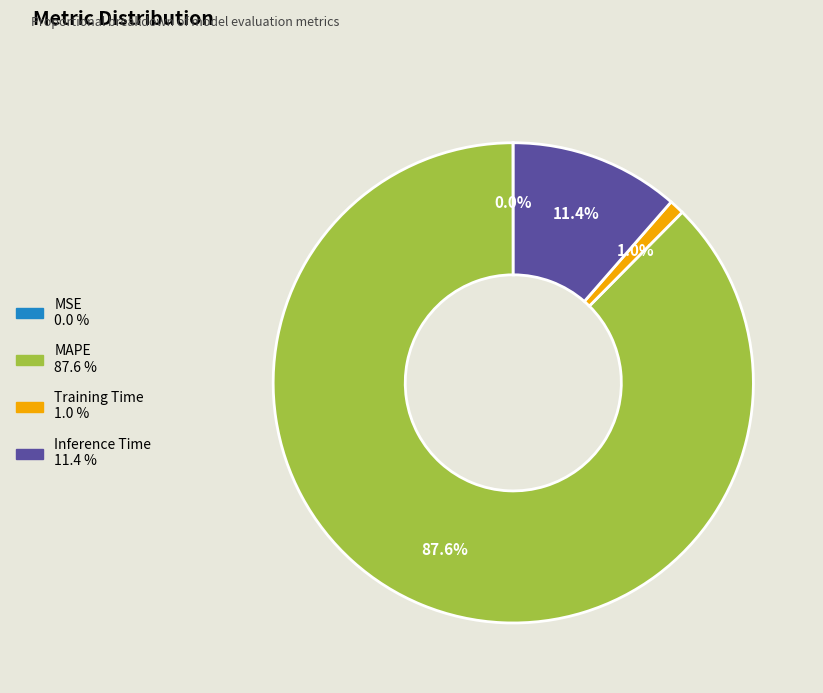

Which slice is the largest?

MAPE